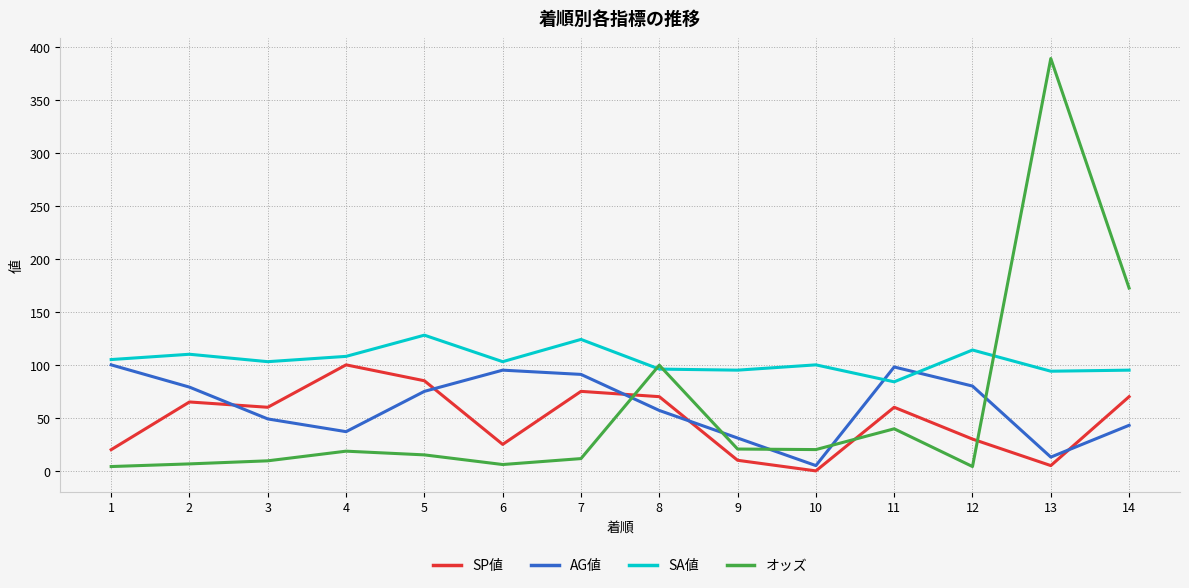

Is the value of AG値 at 3 greater than the value of オッズ at 5?

Yes